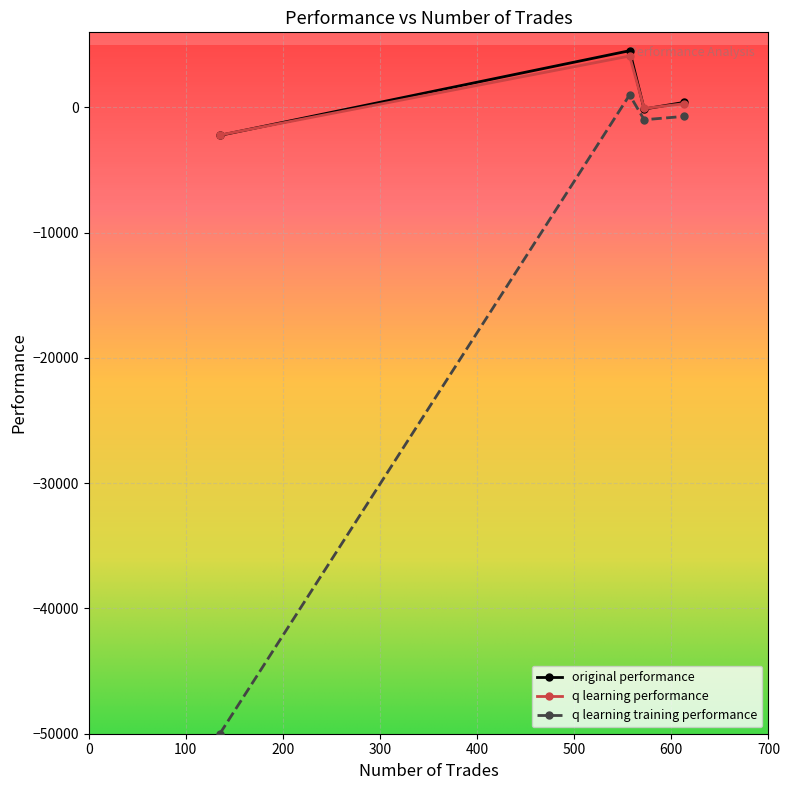

How many data points in original performance are less than 404?

2